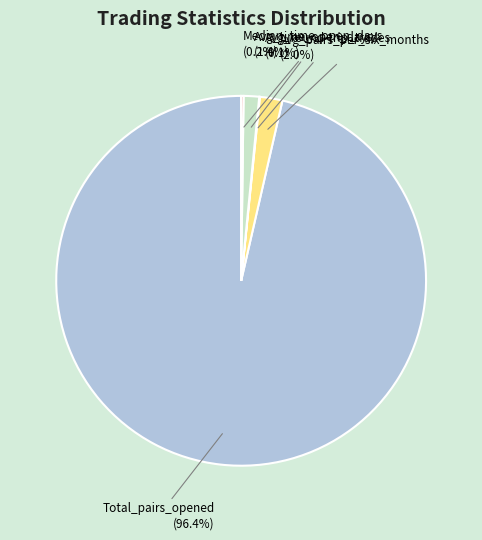

Is there any slice that represents more than half of the pie?

Yes